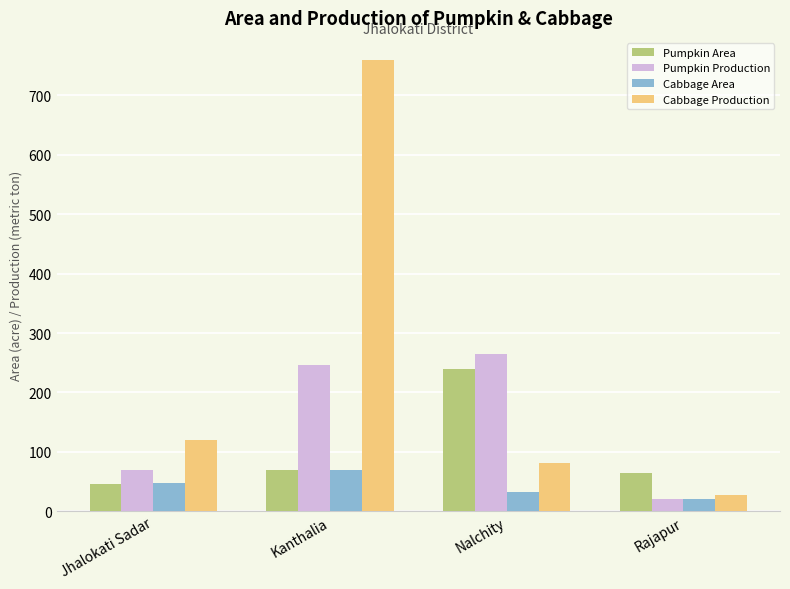

Where is Cabbage Production nearest to the value 393?

Jhalokati Sadar